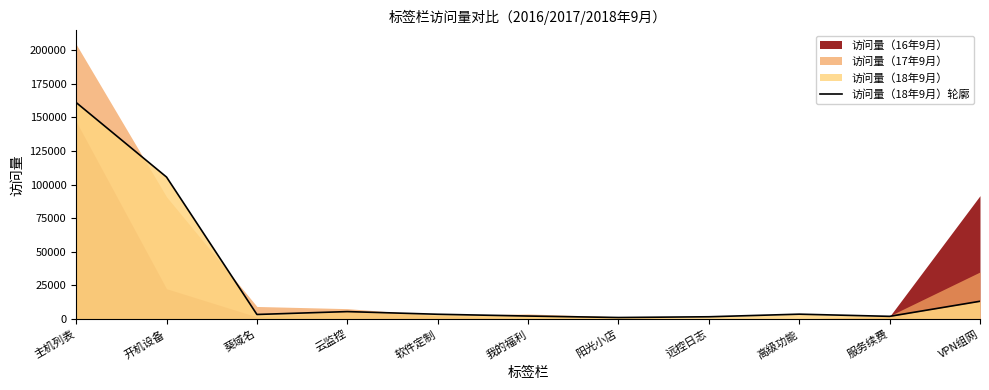

Where is the data nearest to the value 81150?

开机设备